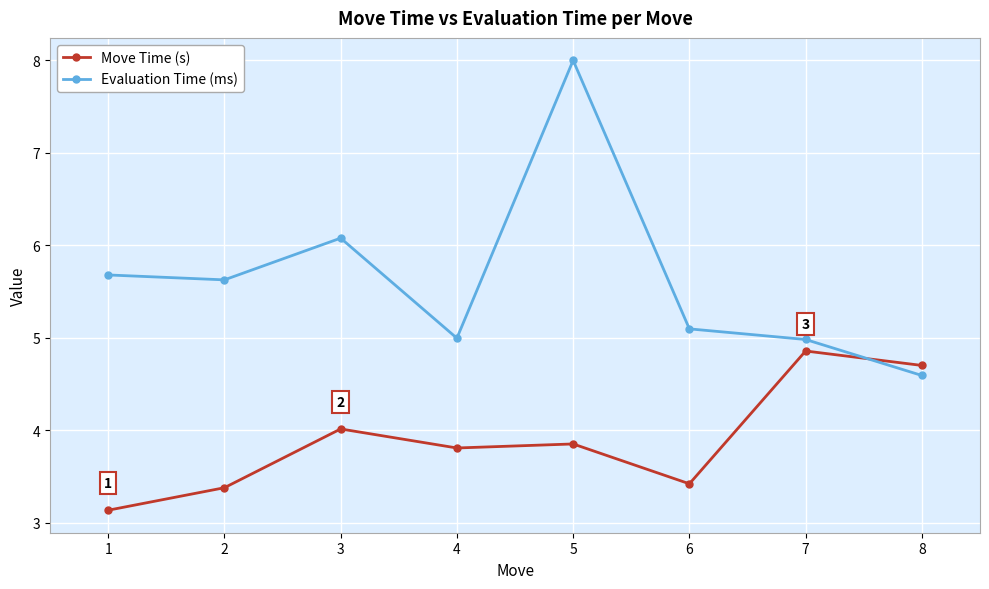

How many intersections are there between Move Time (s) and Evaluation Time (ms)?

1